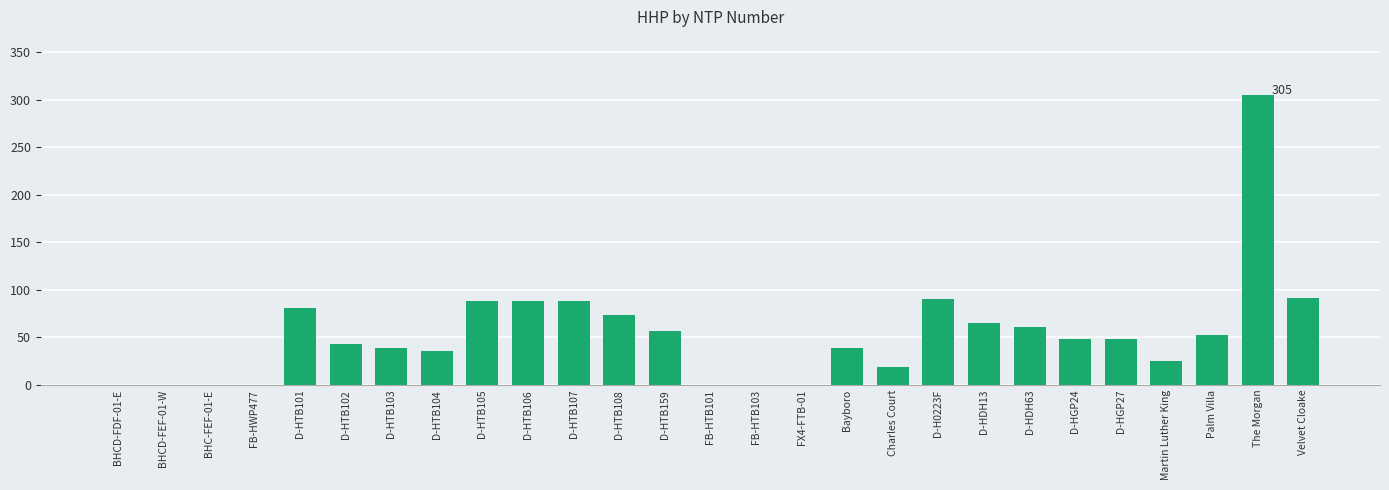

At which label does the data first exceed 48?

D-HTB101